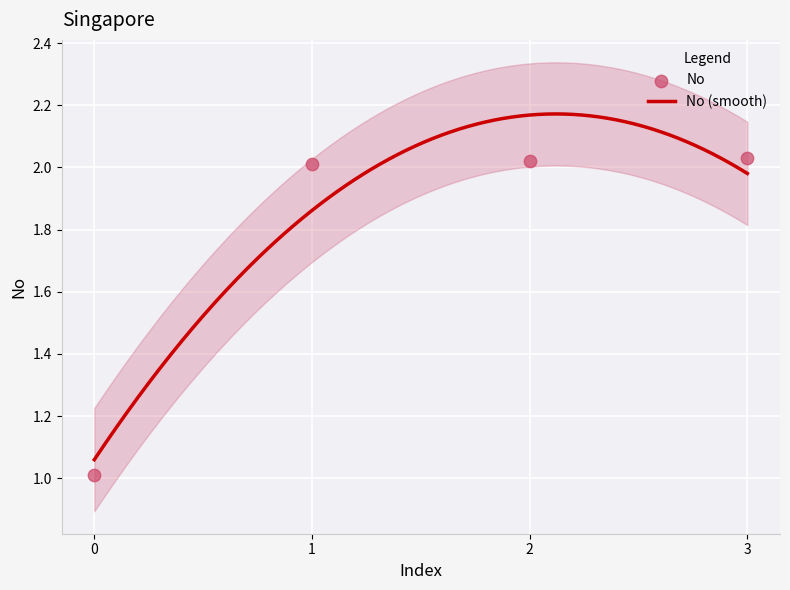

Between 0 and 2, which is larger?

2